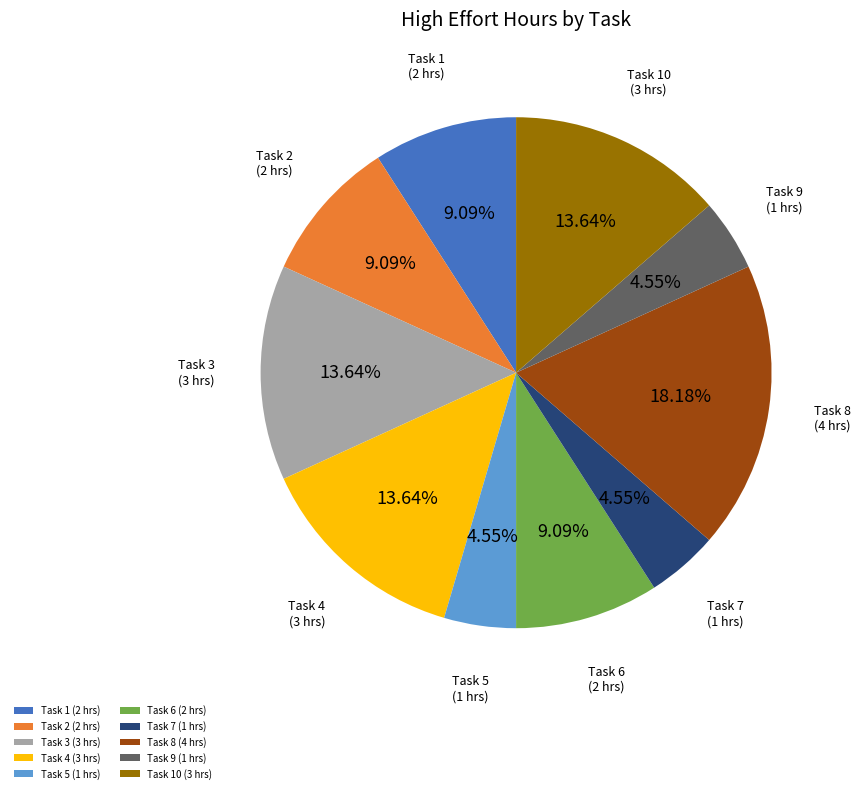

Is the sum of Task 6 (2 hrs) and Task 10 (3 hrs) greater than half?

No